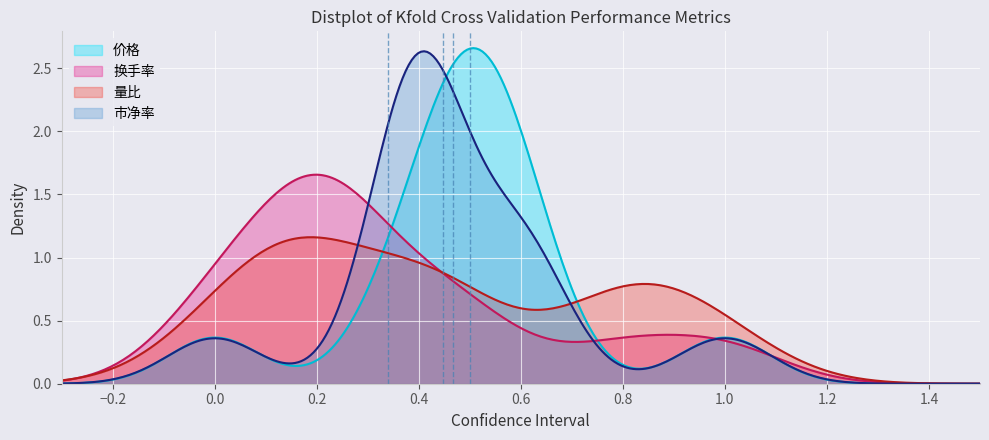

Which series has the widest spread of values?

价格